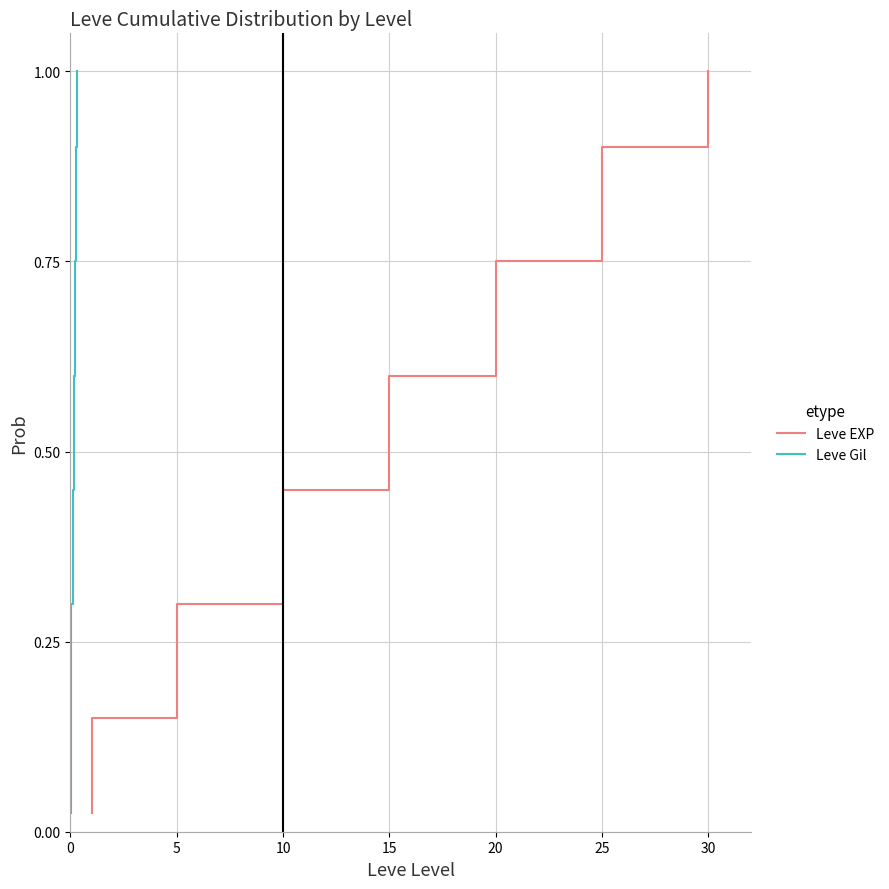

True or false: Leve Gil and Leve EXP cross at least once.

False